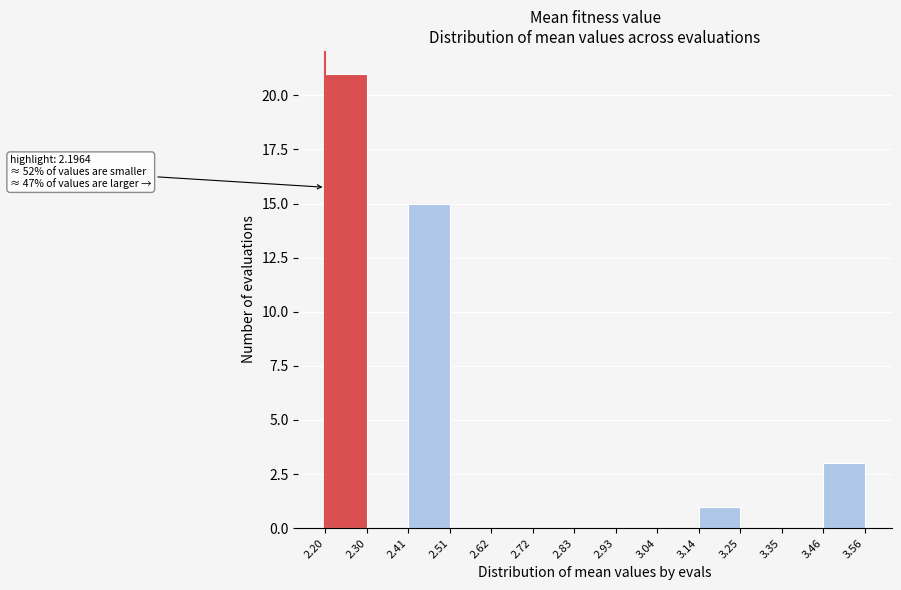

Which range on the x-axis has the tallest bar?

2.20 to 2.30